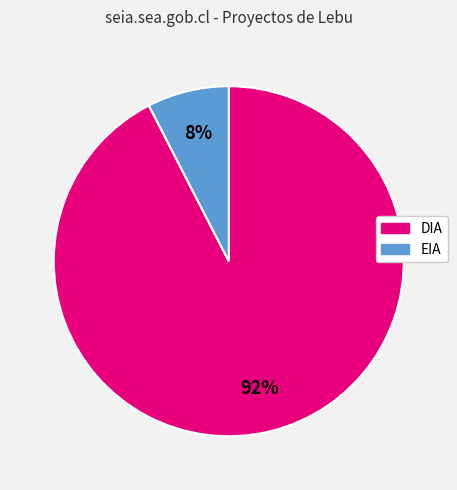

Which slice is the largest?

DIA